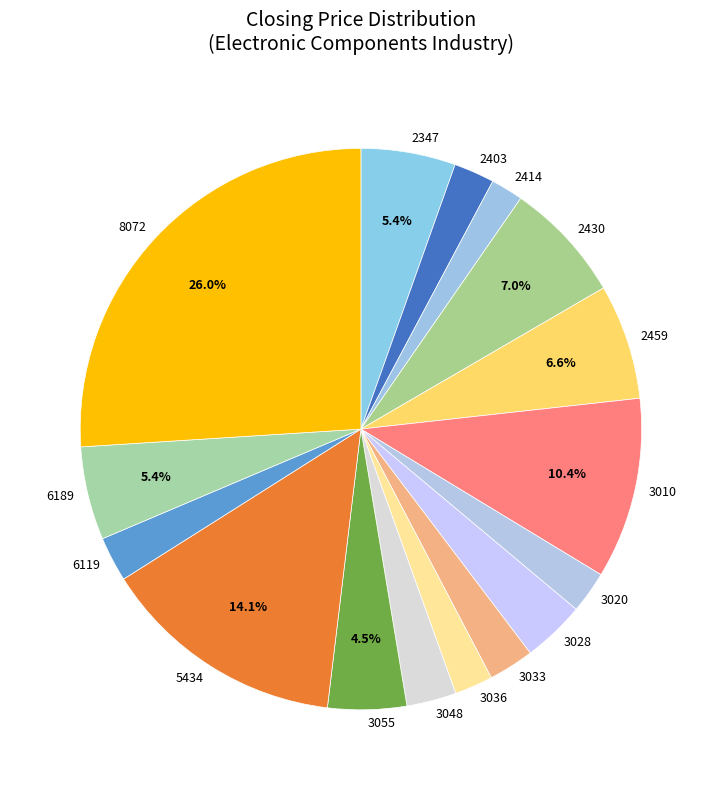

What percentage is NOT represented by 5434?

85.9%